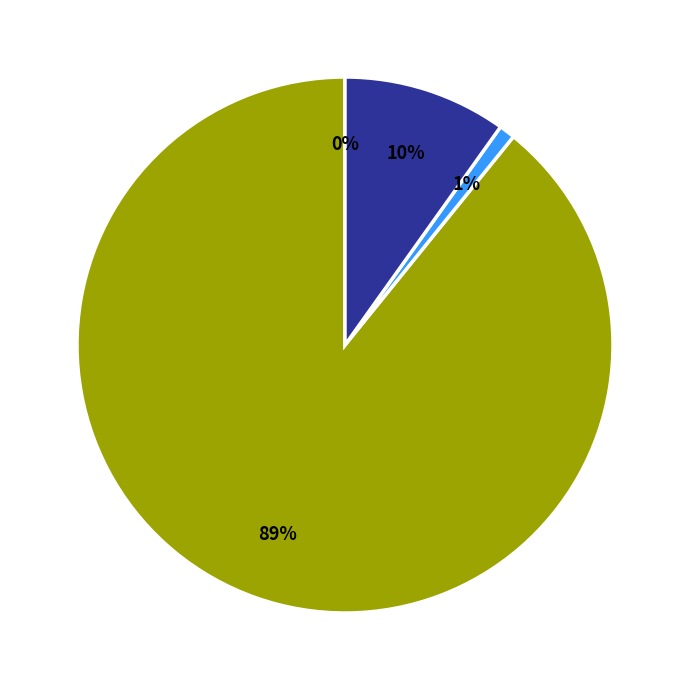

Is there any slice that represents more than half of the pie?

Yes